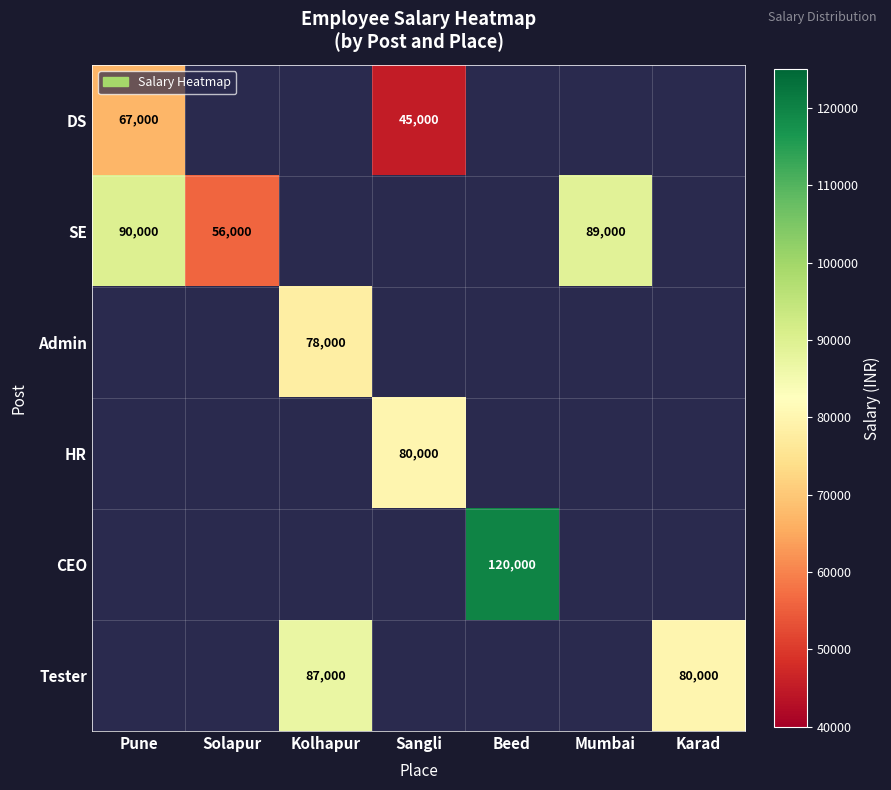

How many series are shown in this chart?

6